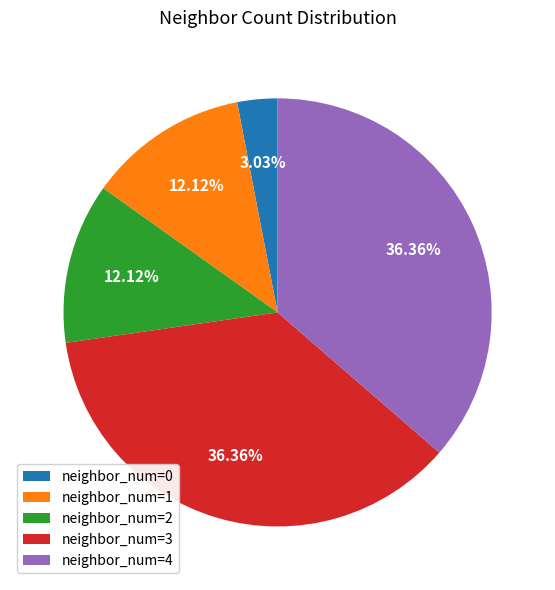

How many slices are in this pie chart?

5